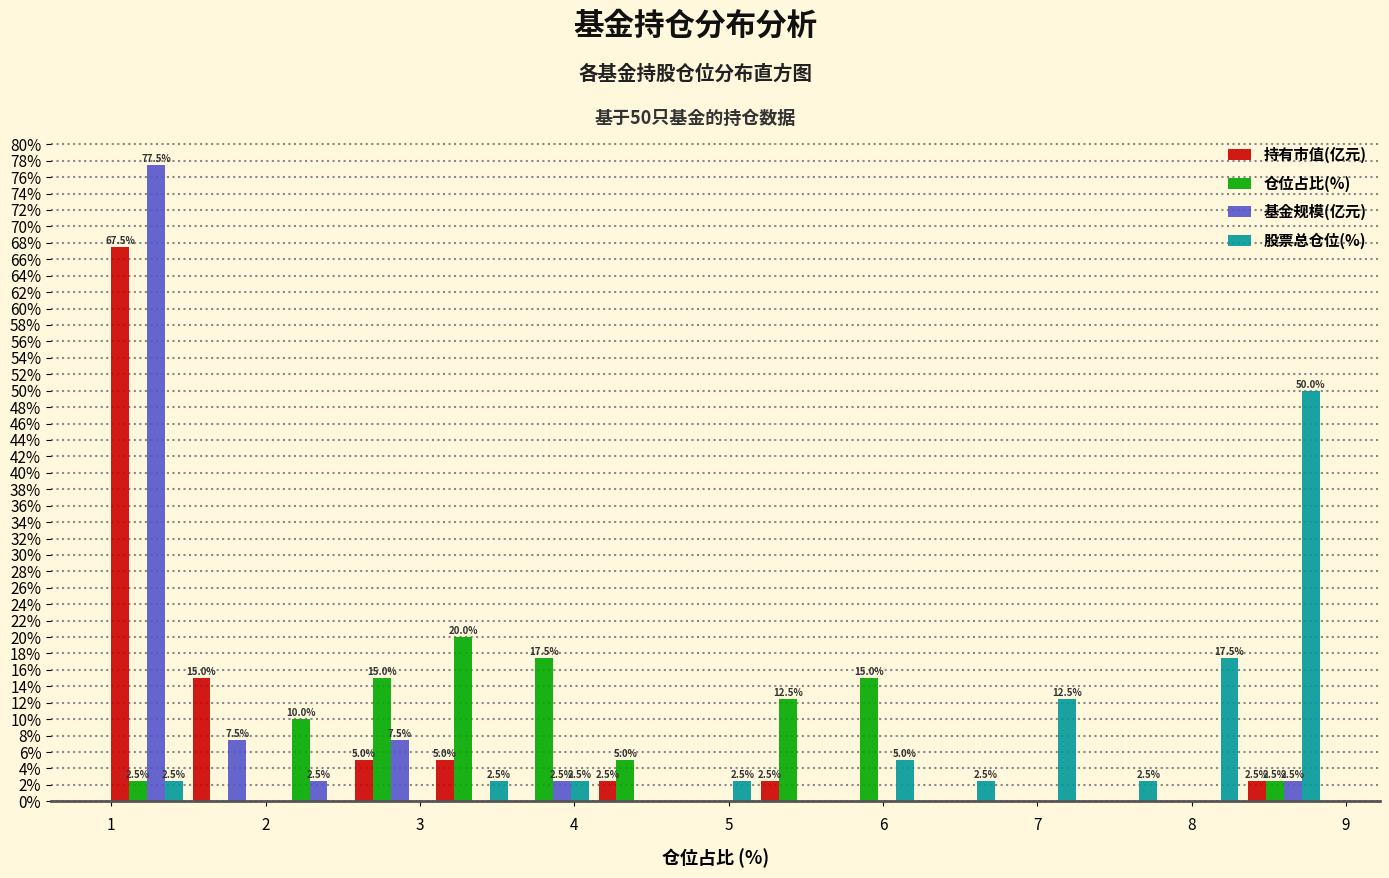

In the 股票总仓位(%) series, which range on the x-axis has the tallest bar?

8.3 to 8.9